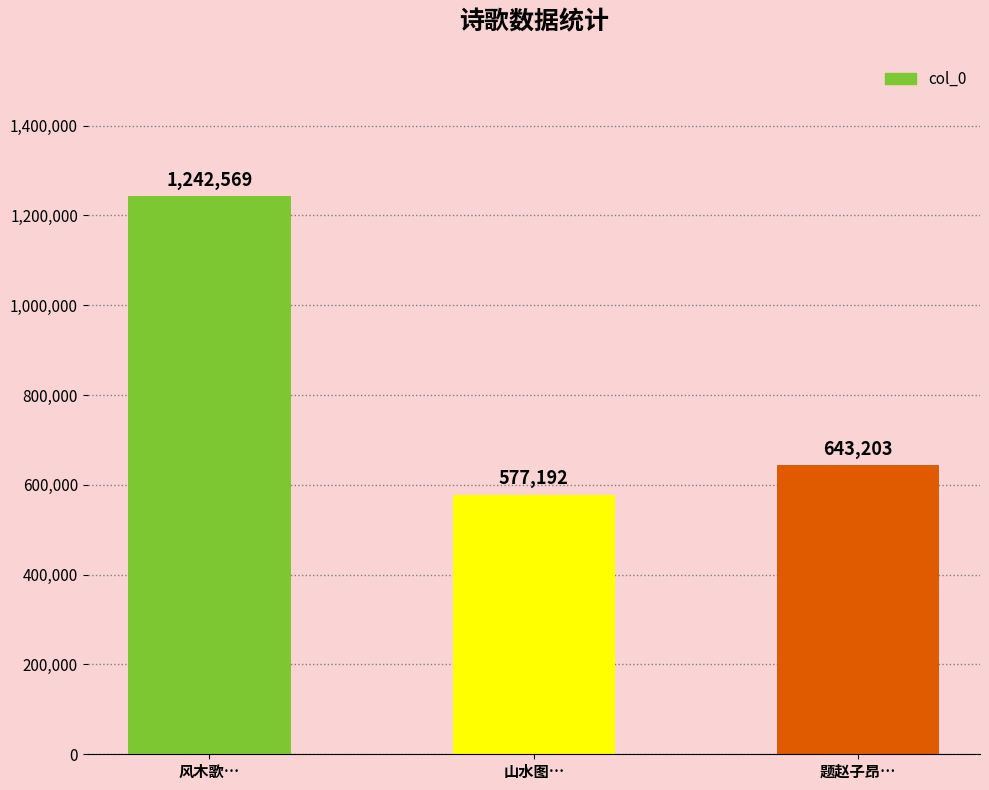

What is the label of the 1st bar from the left?

风木歌…